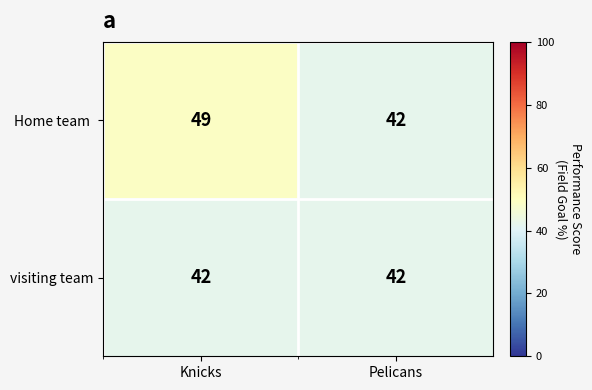

What value does the visiting team series have at Knicks?

42